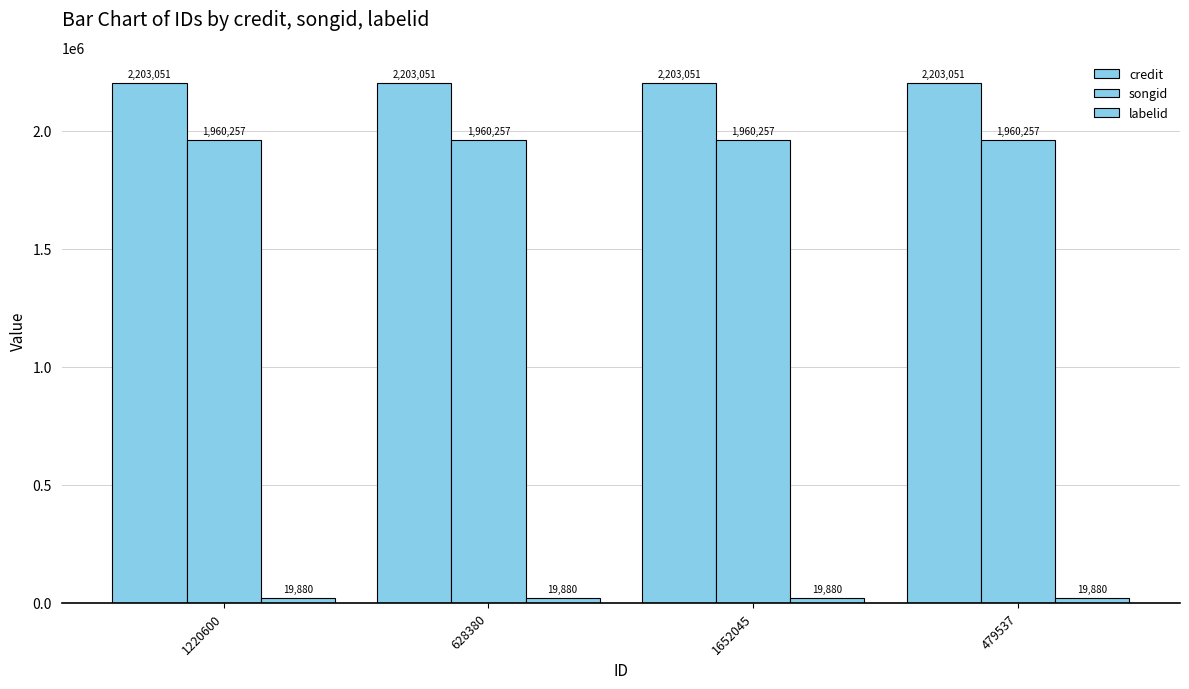

Between 628380 and 479537, which series saw the biggest shift?

credit